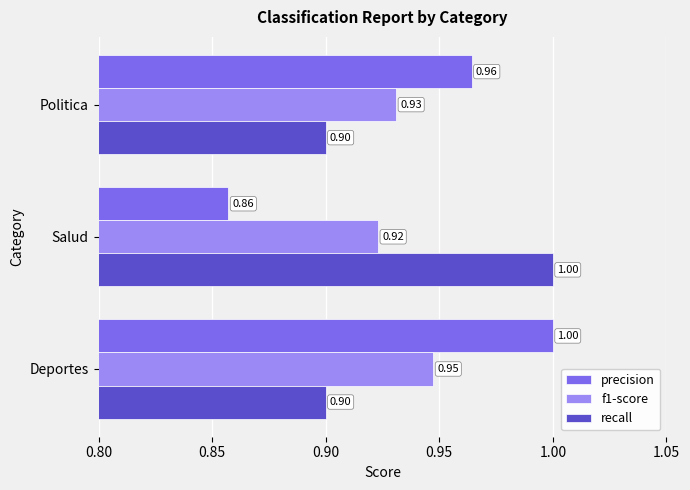

What is the sum of the recall values at Salud and Deportes?

1.9